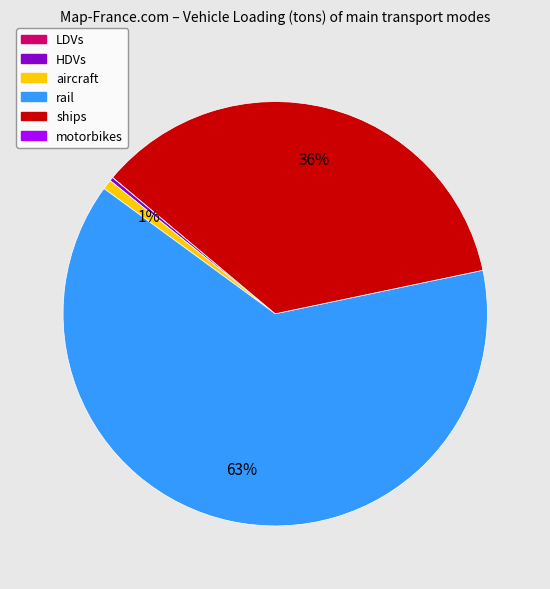

Does any single category account for the majority?

Yes